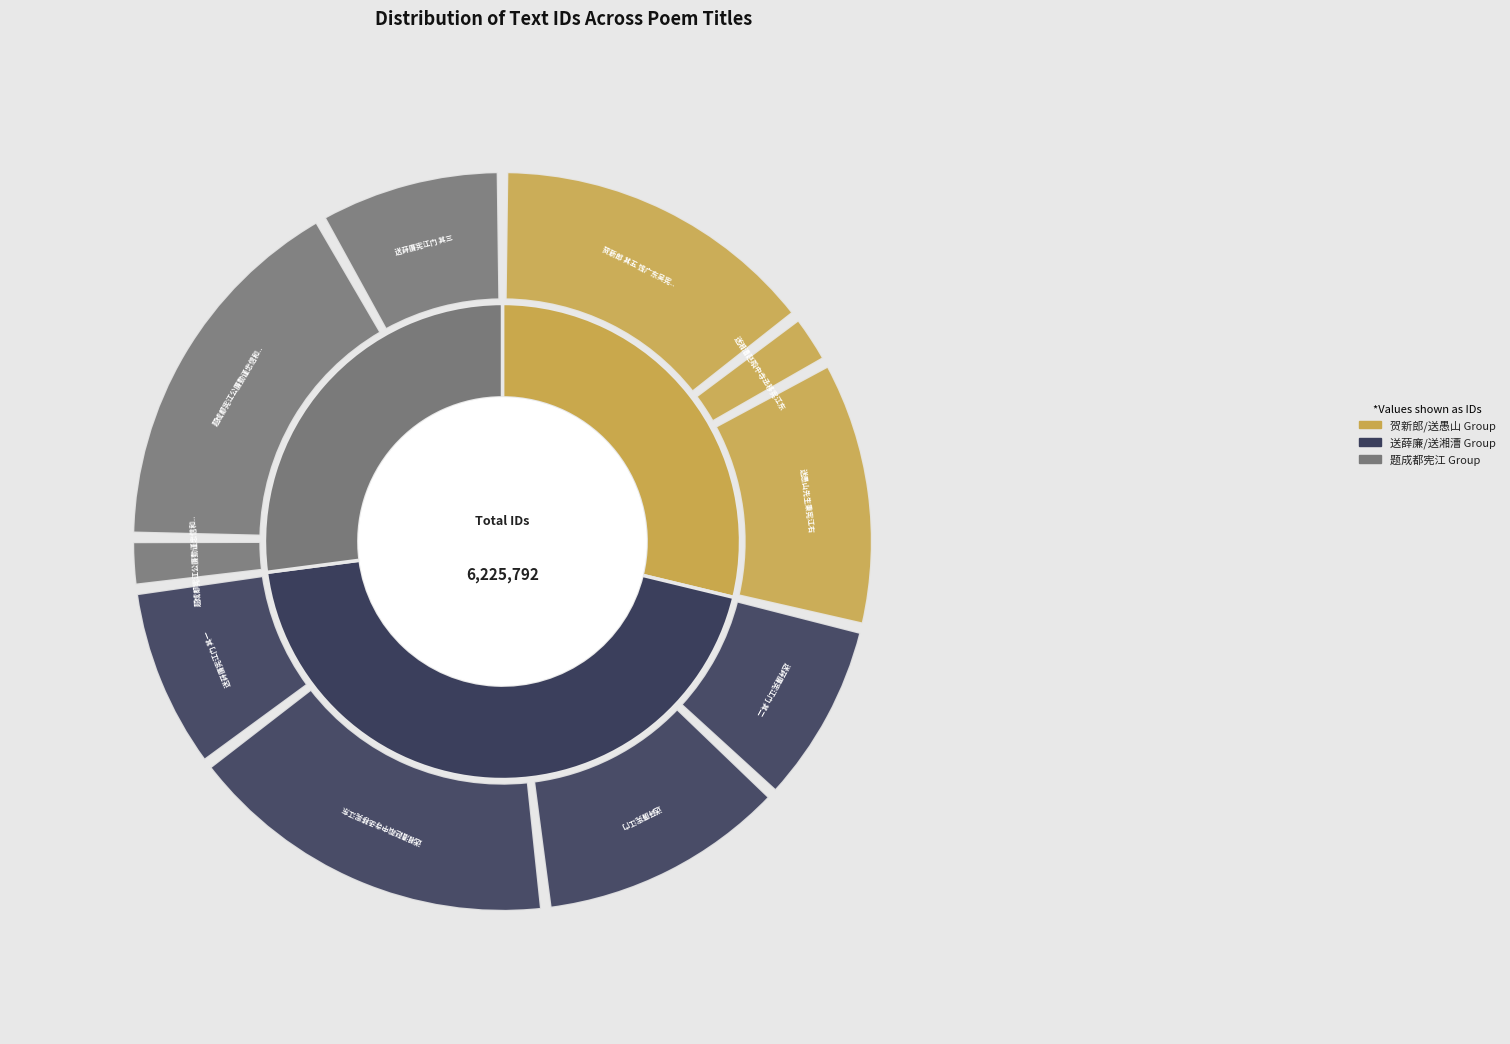

Which category has the smallest portion of the pie?

题成都宪江公廉勤谨忠信和缓八箴